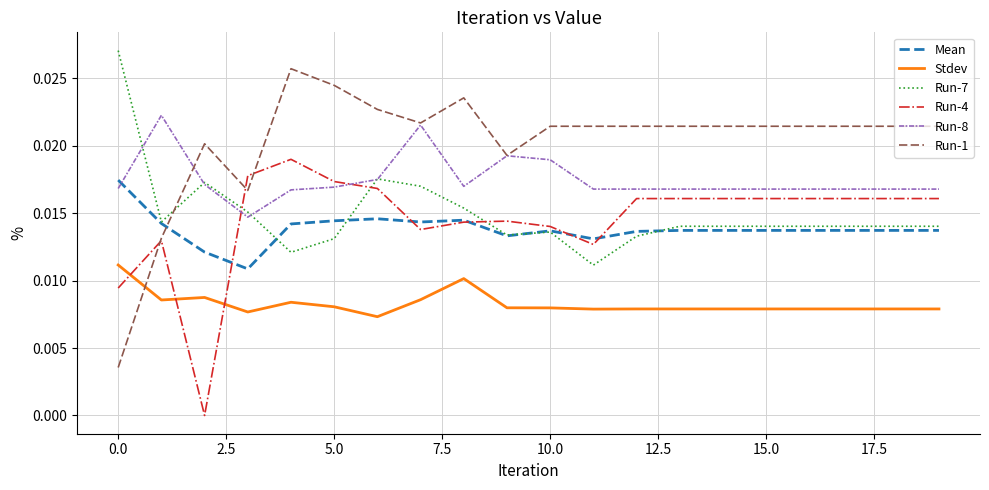

Which series has the largest range (max minus min)?

Run-1